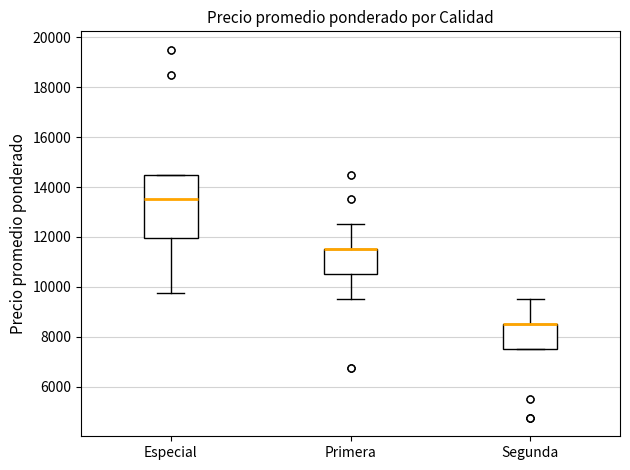

Reading left to right, transcribe this box plot: for each box, give where its median line is, the range the box spans, and where its two whiskers end, as read against the y-axis. The values are not printed on the chart, so give them approximately, as read against the axis.

Especial: median 13600, box 12000 to 14600, whiskers 9800 to 14600
Primera: median 11600 (drawn on the box's upper edge), box 10600 to 11600, whiskers 9600 to 12600
Segunda: median 8600 (drawn on the box's upper edge), box 7600 to 8600, whiskers 7600 to 9600